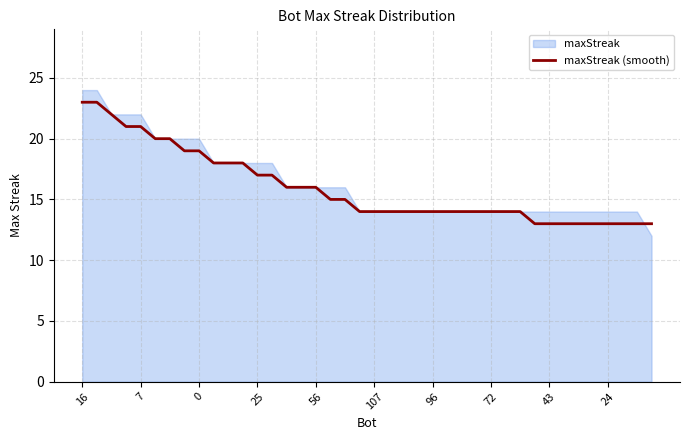

What is the sum of all values?

639